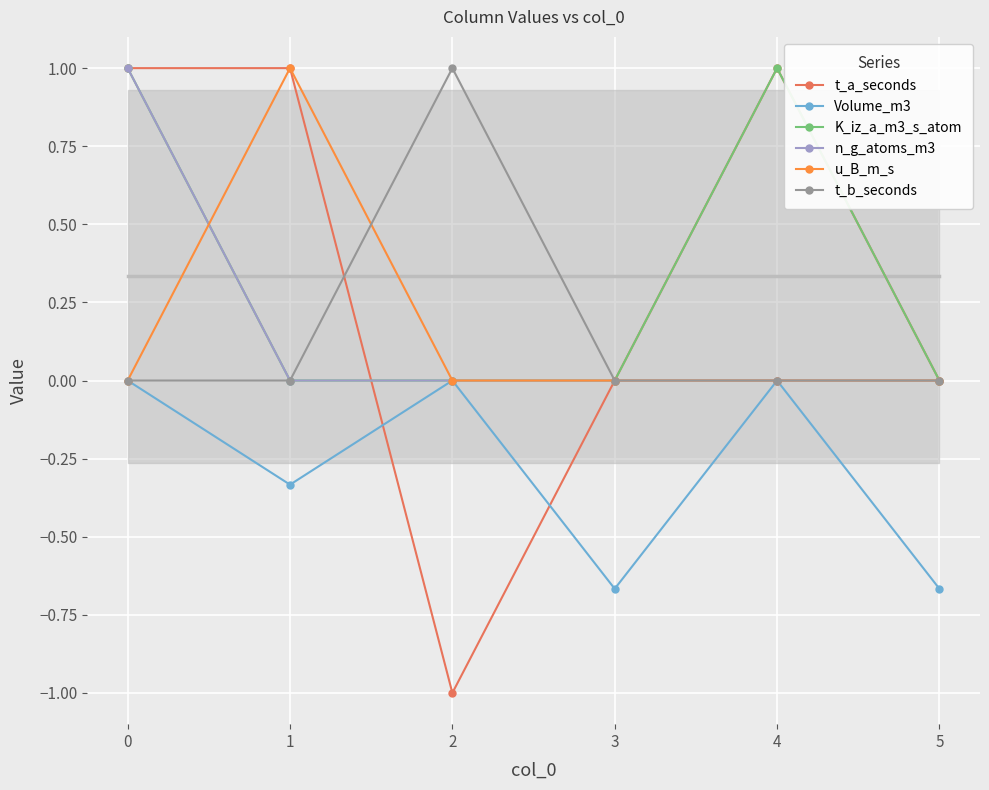

What is the highest value of the t_b_seconds series?

1.0